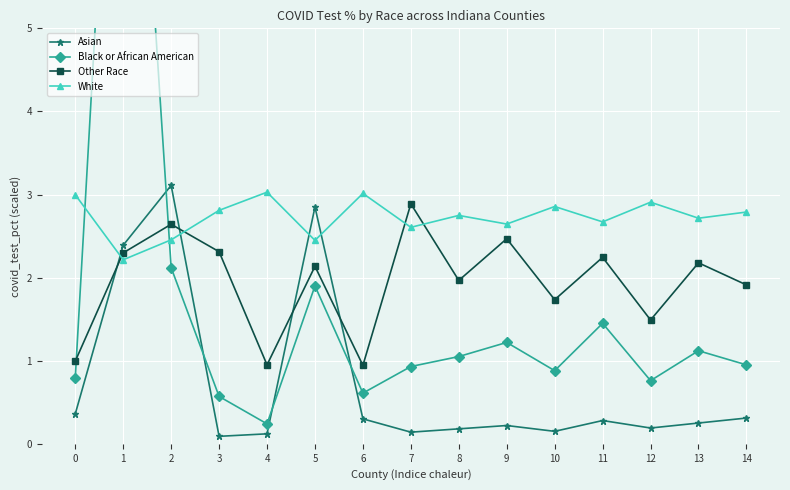

How many times do Asian and Other Race cross each other?

4